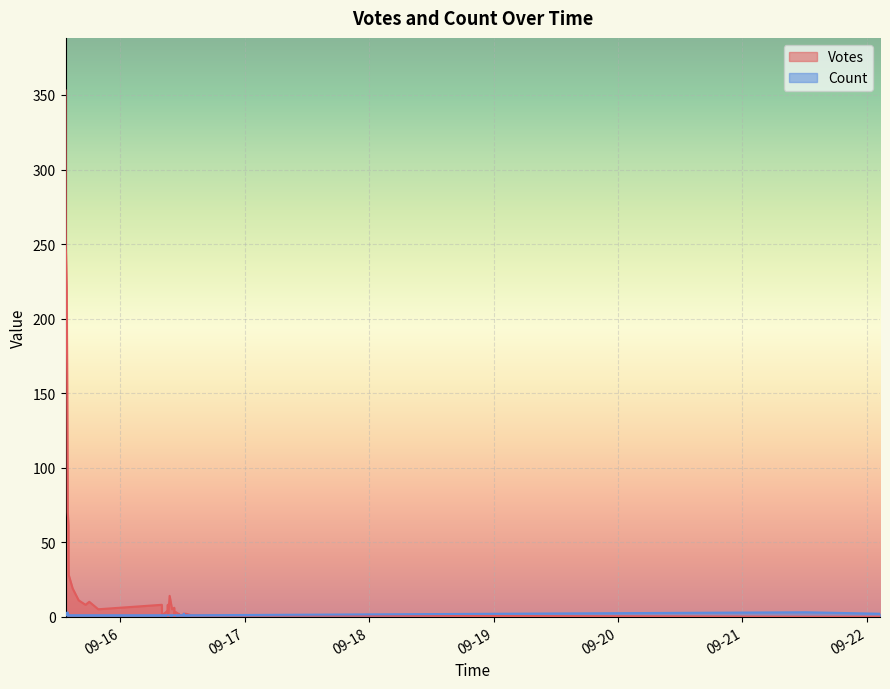

What is the lowest value of the Count series?

1